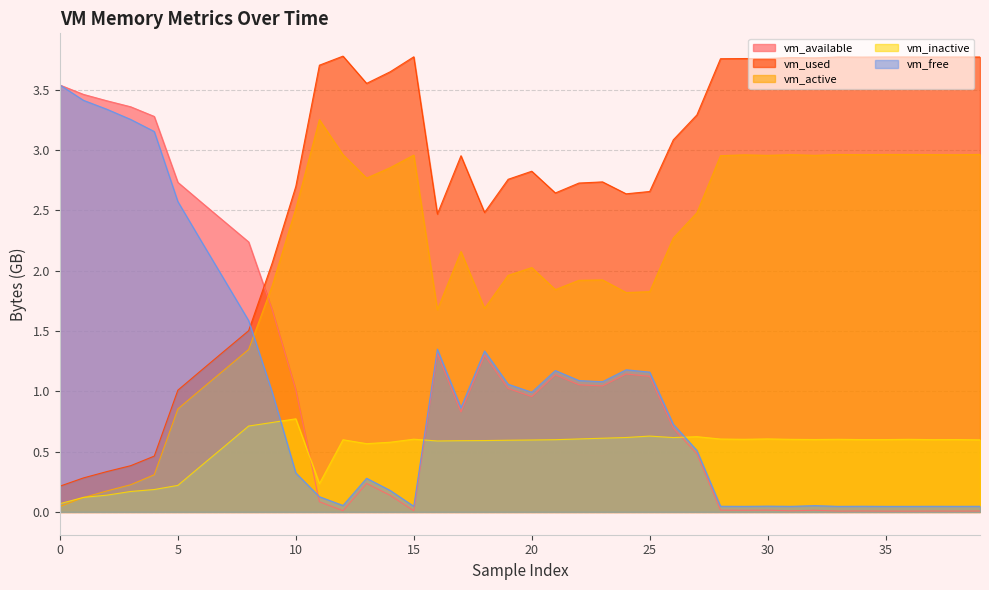

What is the sum of the vm_free values at 10 and 26?

1.1